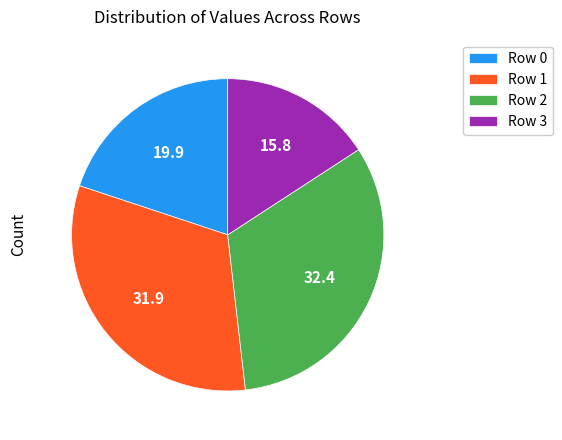

Count the number of slices in the pie.

4